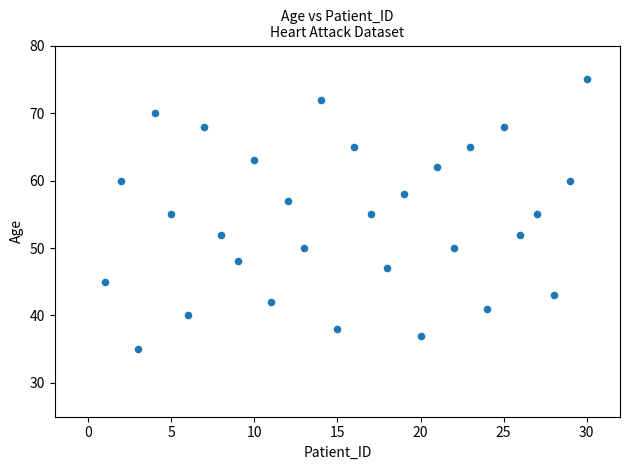

What is the range of X values (max minus min)?

29